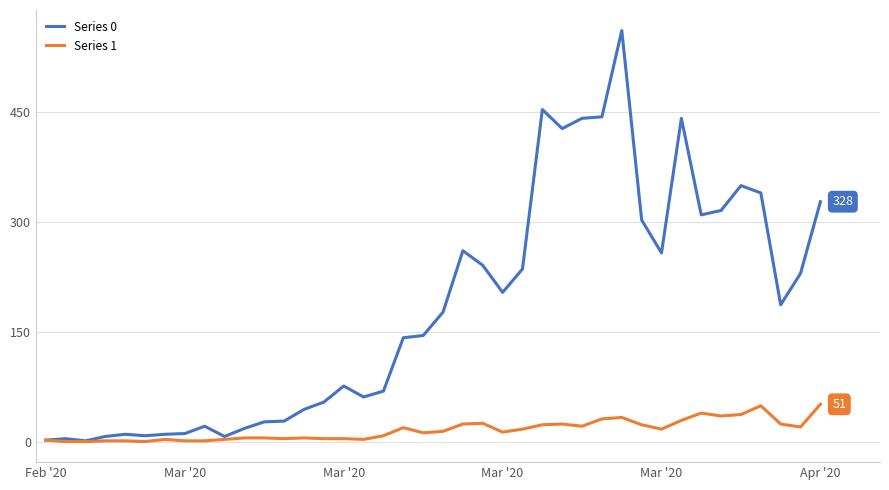

In Series 0, how many points are lower than both neighbors (excluding endpoints)?

9